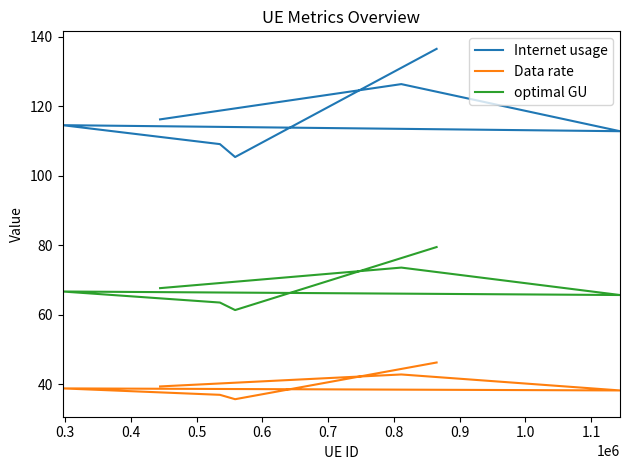

True or false: Internet usage has a value of 187.4 at 0.3.

False